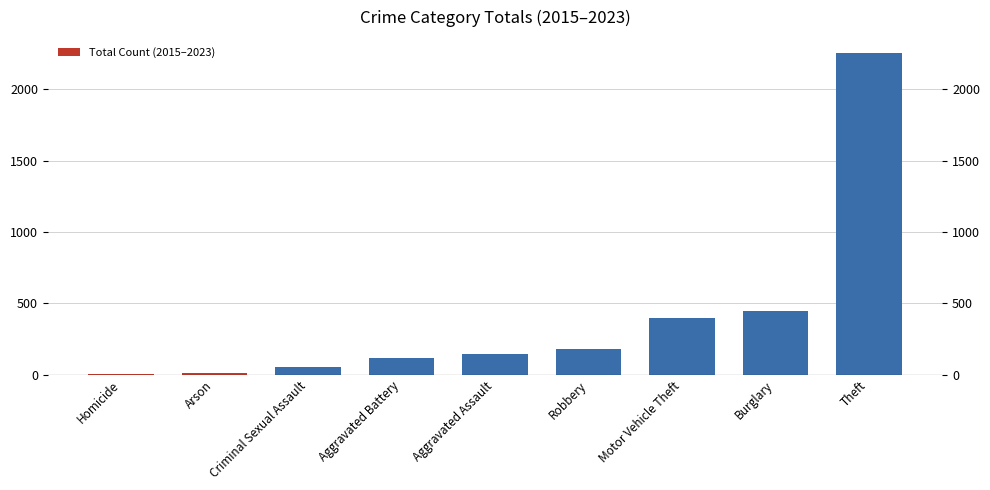

Approximately how many times larger is the value at Criminal Sexual Assault compared to Robbery?

0.3